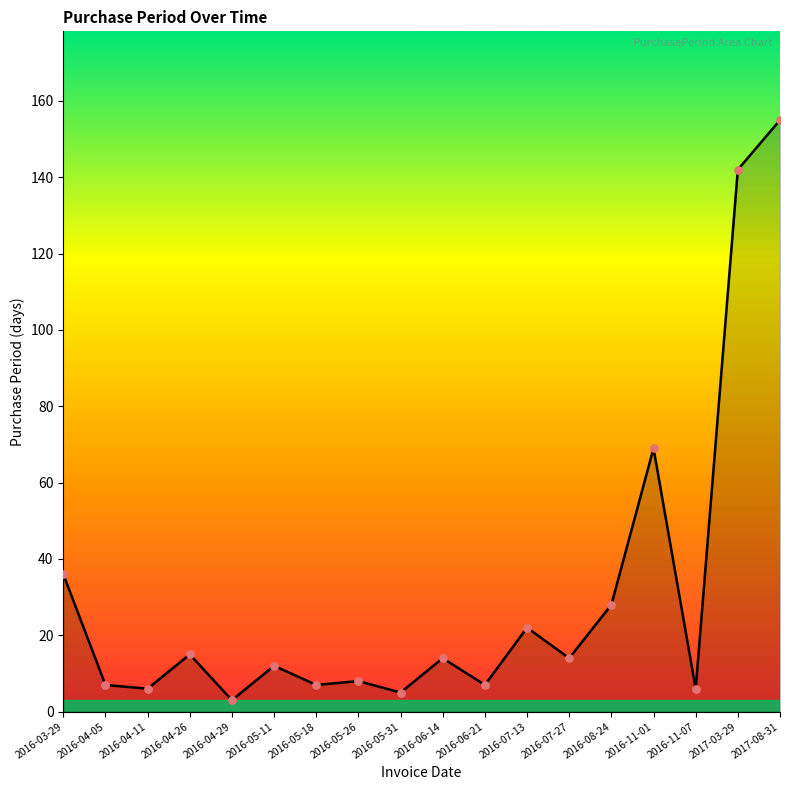

What is the change in value from 2016-04-05 to 2016-07-27?

+7